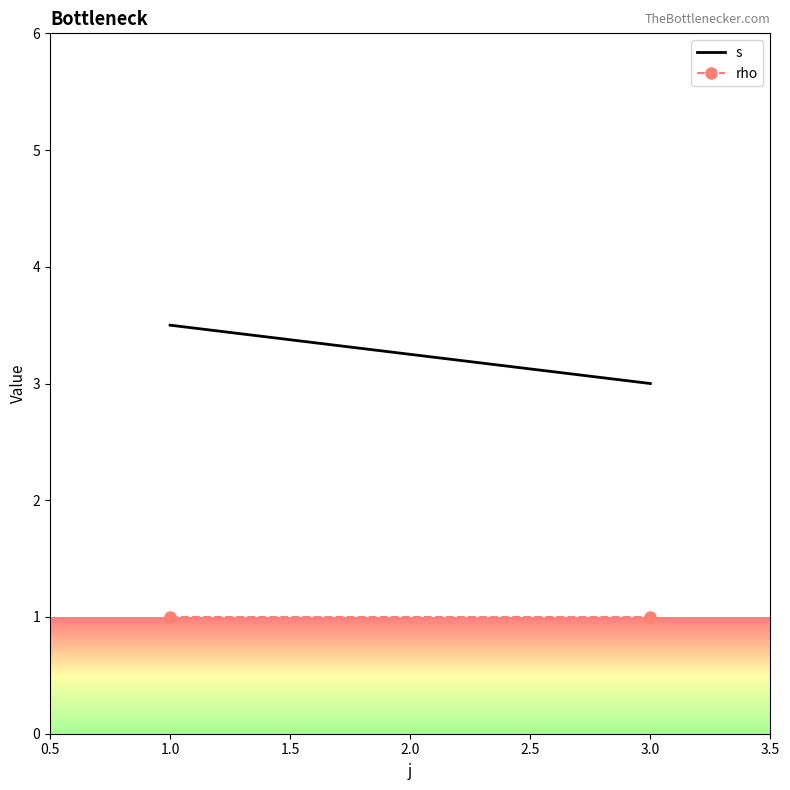

Count the number of categories in the chart.

2